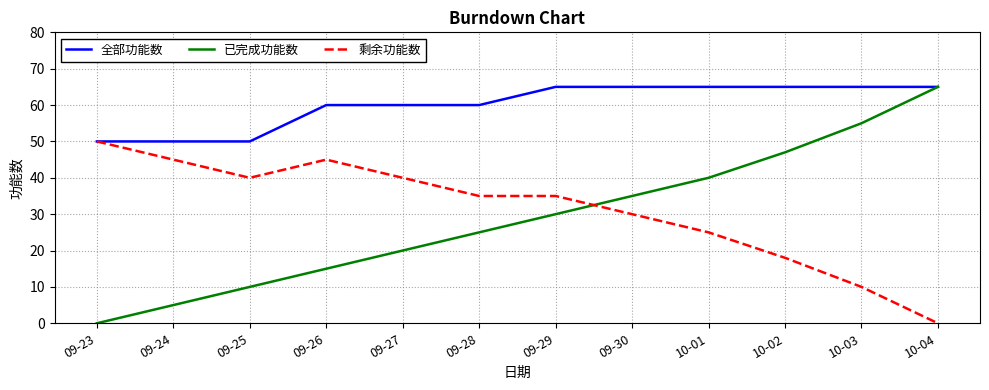

True or false: 已完成功能数 and 剩余功能数 cross at least once.

True